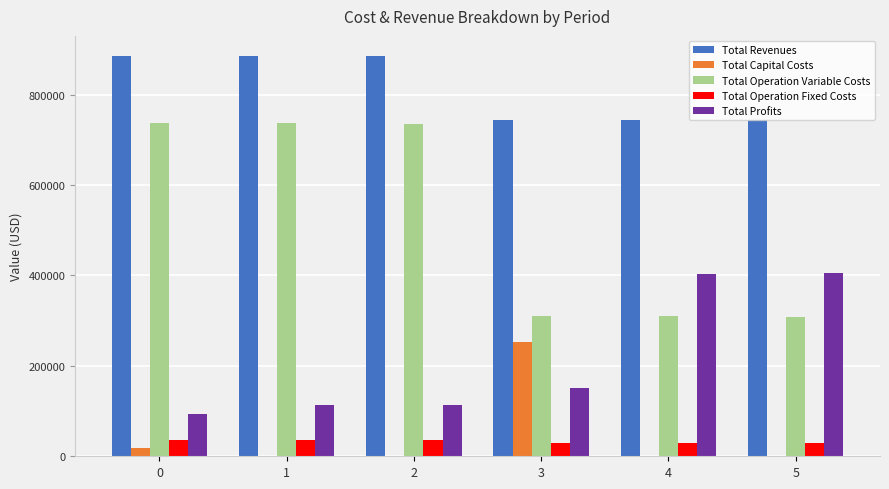

What is the highest value of the Total Capital Costs series?

252800.0